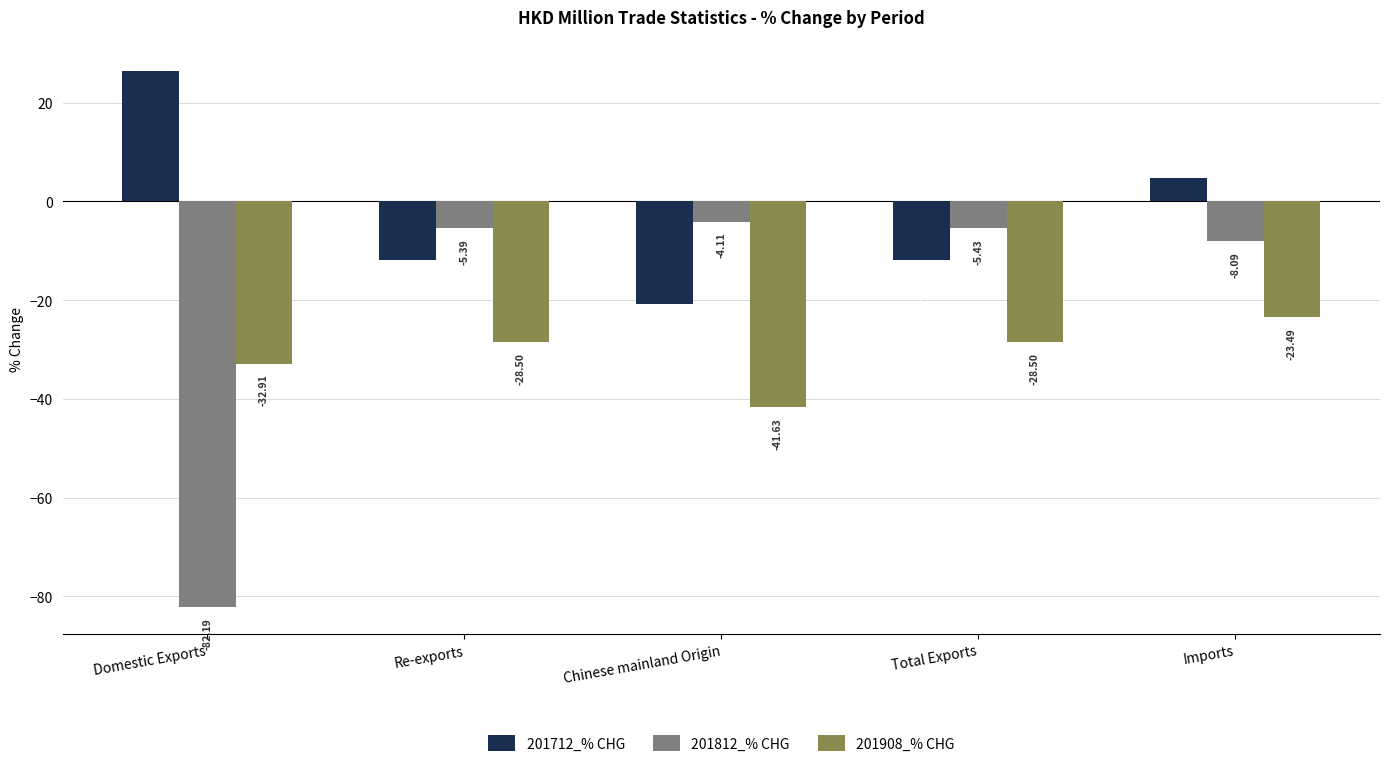

What is the difference between the second highest and minimum values in the 201908_% CHG series?

13.1